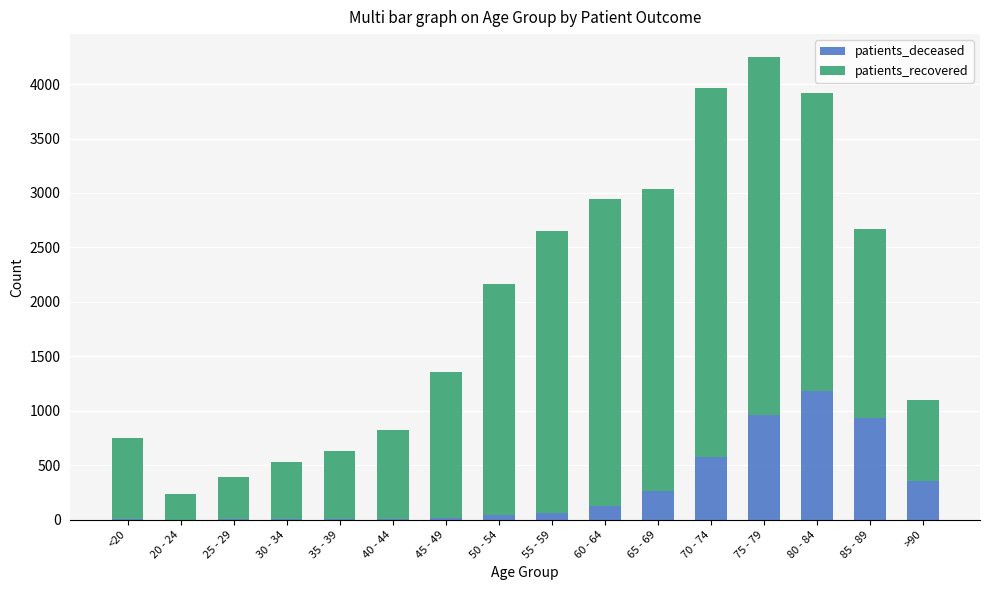

Count the number of data series in this chart.

2